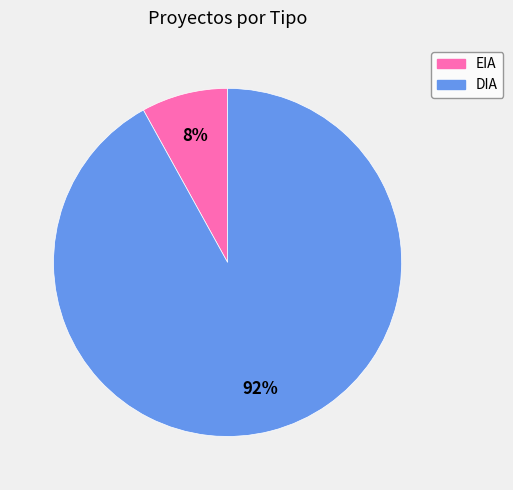

What percentage is the EIA slice, to the nearest percent?

8%